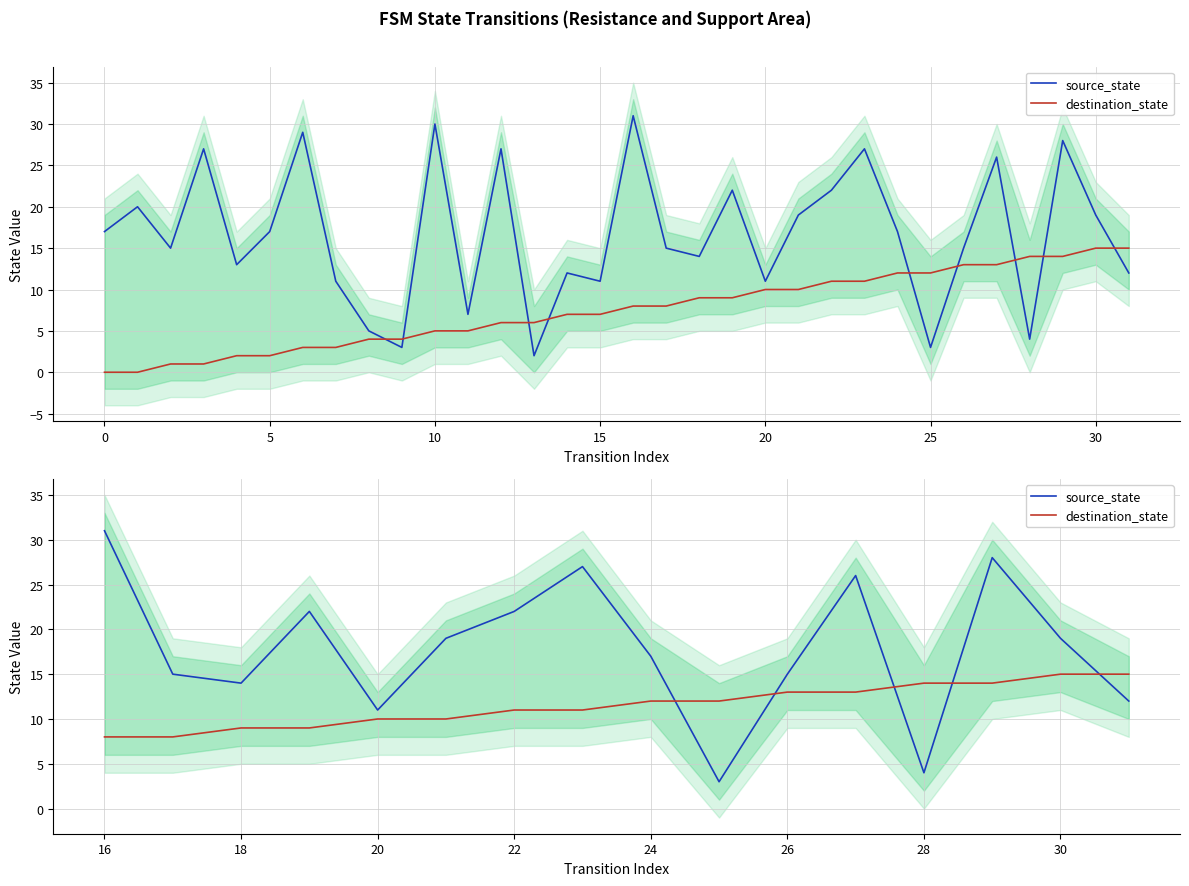

How many interior local valleys does the source_state series have?

4